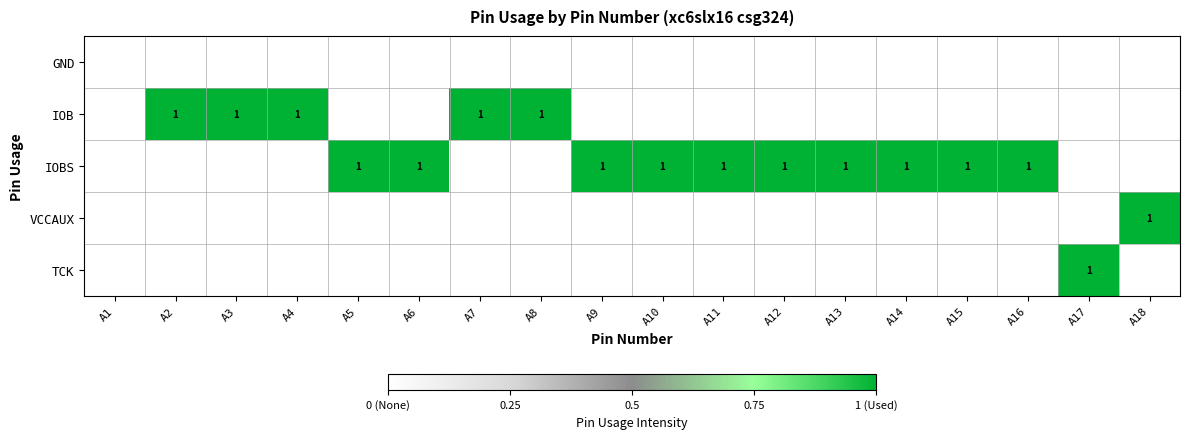

At which category is the sum across all series the highest?

A2